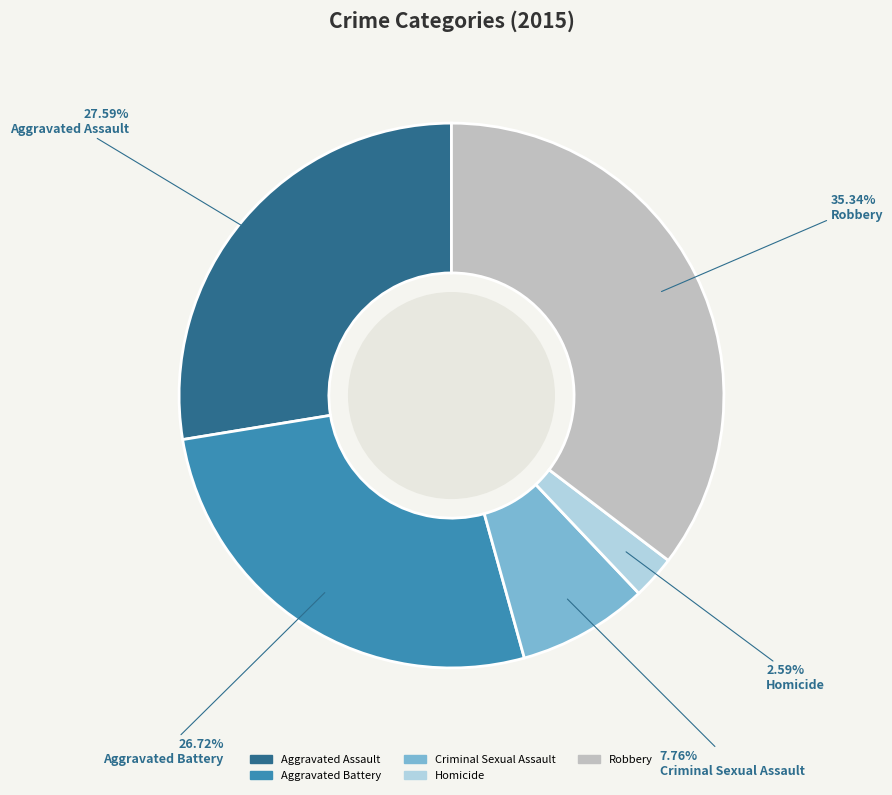

The Aggravated Assault slice represents 35% of the pie. True or false?

False